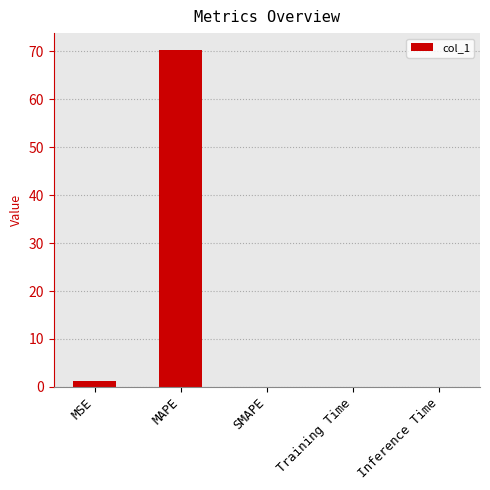

The chart shows a value of 1.1 at MSE. True or false?

True